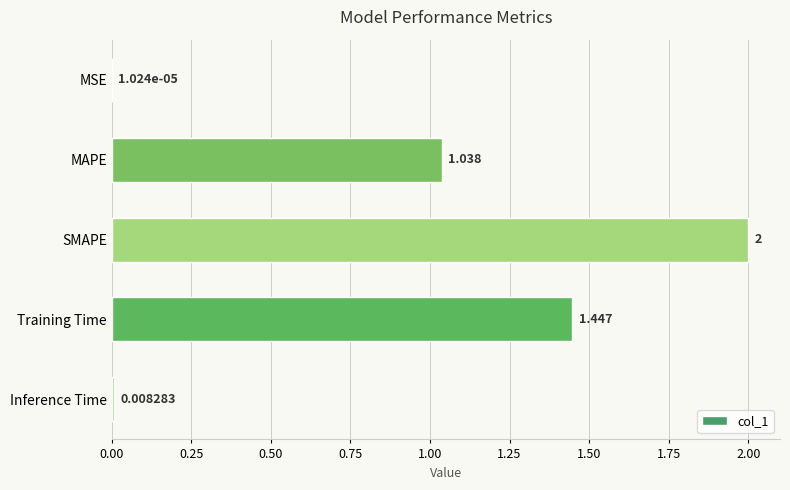

Which has a higher value, SMAPE or Inference Time?

SMAPE